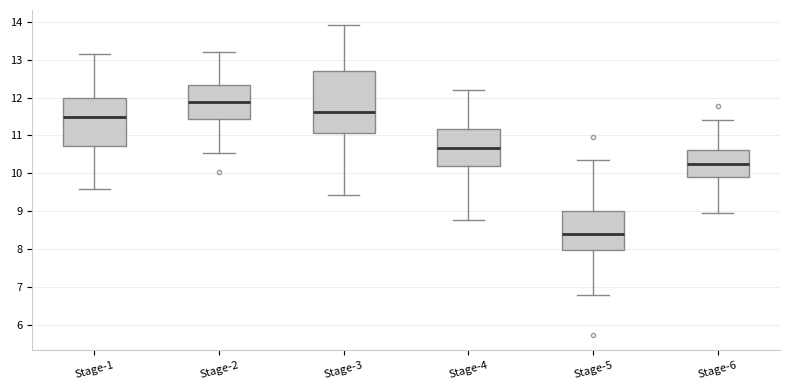

Reading left to right, read every box against the y-axis: the position of its median line, the range the box covers, and the ends of its whiskers. The values are not printed on the chart, so give them approximately, as read against the axis.

Stage-1: median 11.5, box 10.7 to 12.0, whiskers 9.6 to 13.1
Stage-2: median 11.9, box 11.4 to 12.3, whiskers 10.5 to 13.2
Stage-3: median 11.6, box 11.1 to 12.7, whiskers 9.4 to 13.9
Stage-4: median 10.7, box 10.2 to 11.2, whiskers 8.8 to 12.2
Stage-5: median 8.4, box 8.0 to 9.0, whiskers 6.8 to 10.4
Stage-6: median 10.2, box 9.9 to 10.6, whiskers 9.0 to 11.4